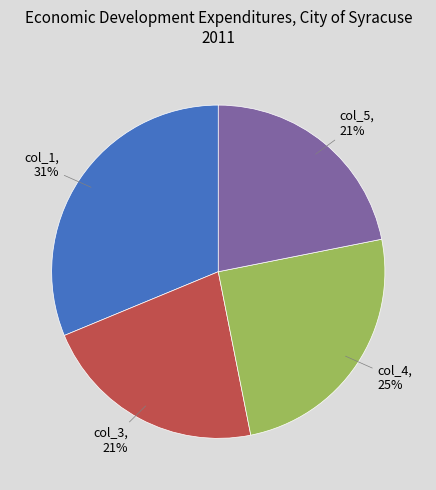

To the nearest percent, what is the average slice percentage?

25%